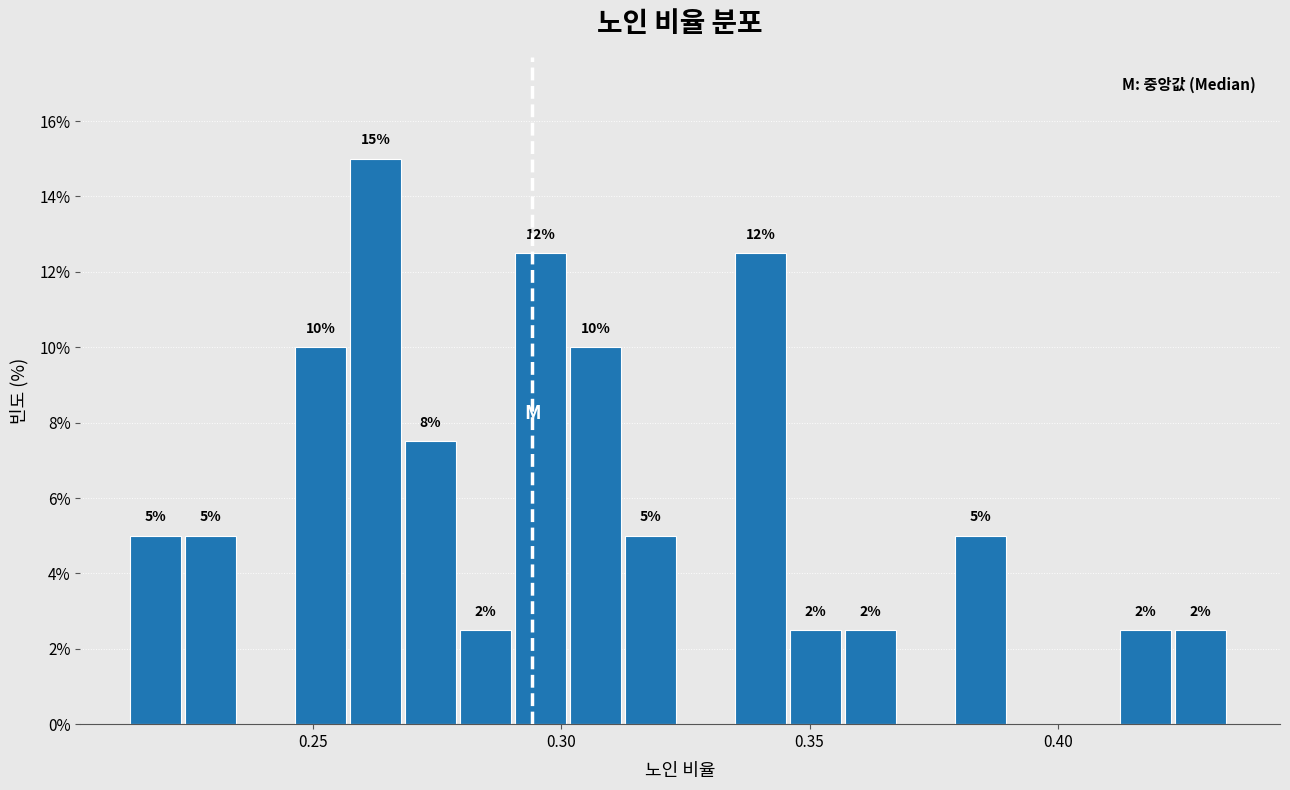

Around what value on the x-axis is the tallest bar? Give the approximate position of its centre, as read against the axis.

0.265